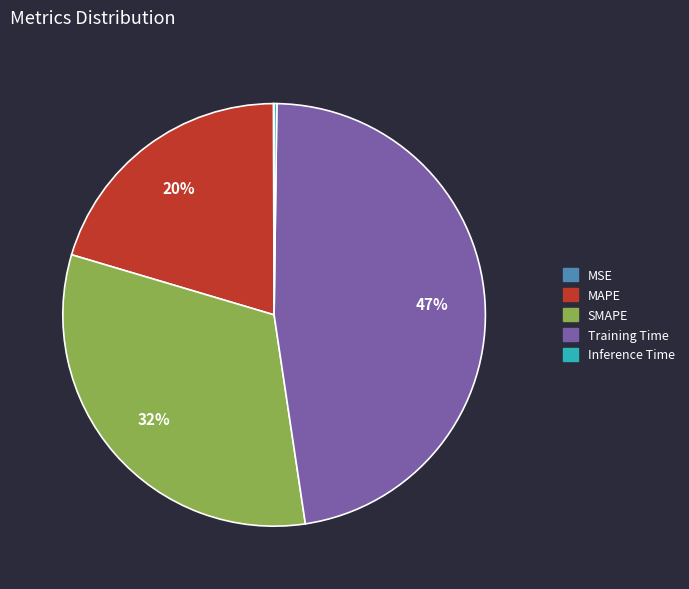

To the nearest percent, what is the difference between the largest and smallest slice percentages?

47%